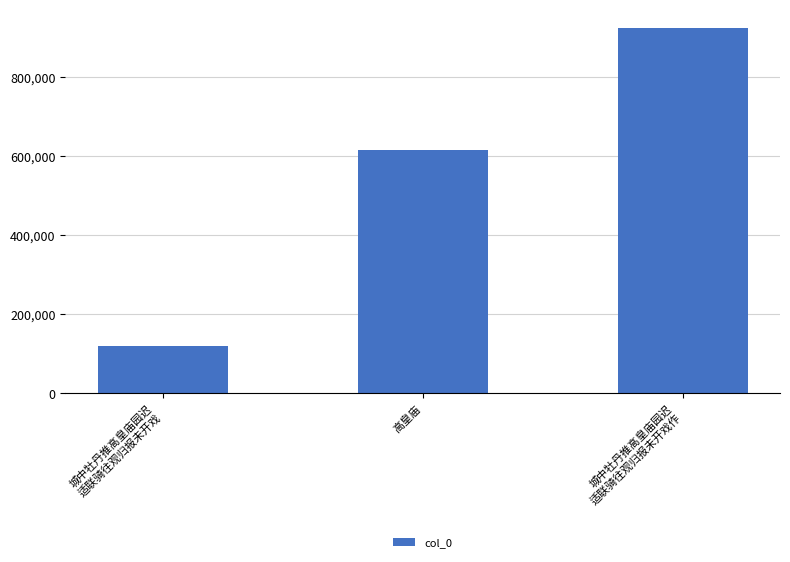

Rank the categories by value from highest to lowest.

城中牡丹推高皇庙园迟
适联骑往观归报未开戏作, 高皇庙, 城中牡丹推高皇庙园迟
适联骑往观归报未开戏